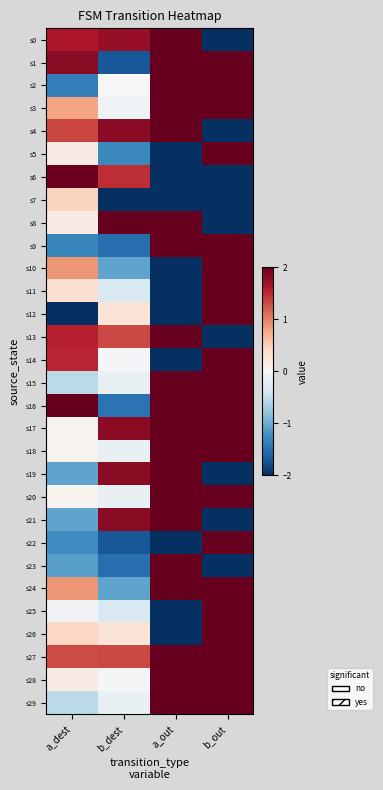

Reading left to right, transcribe all the data shown in this chart.

s0: a_dest=1.6	b_dest=1.7	a_out=2.0	b_out=-2.0
s1: a_dest=1.8	b_dest=-1.7	a_out=2.0	b_out=2.0
s2: a_dest=-1.4	b_dest=0.0	a_out=2.0	b_out=2.0
s3: a_dest=0.8	b_dest=-0.1	a_out=2.0	b_out=2.0
s4: a_dest=1.3	b_dest=1.8	a_out=2.0	b_out=-2.0
s5: a_dest=0.2	b_dest=-1.3	a_out=-2.0	b_out=2.0
s6: a_dest=2.0	b_dest=1.5	a_out=-2.0	b_out=-2.0
s7: a_dest=0.4	b_dest=-2.0	a_out=-2.0	b_out=-2.0
s8: a_dest=0.2	b_dest=2.0	a_out=2.0	b_out=-2.0
s9: a_dest=-1.3	b_dest=-1.5	a_out=2.0	b_out=2.0
s10: a_dest=0.9	b_dest=-1.1	a_out=-2.0	b_out=2.0
s11: a_dest=0.3	b_dest=-0.3	a_out=-2.0	b_out=2.0
s12: a_dest=-2.0	b_dest=0.3	a_out=-2.0	b_out=2.0
s13: a_dest=1.6	b_dest=1.3	a_out=2.0	b_out=-2.0
s14: a_dest=1.5	b_dest=-0.0	a_out=-2.0	b_out=2.0
s15: a_dest=-0.5	b_dest=-0.2	a_out=2.0	b_out=2.0
s16: a_dest=2.0	b_dest=-1.5	a_out=2.0	b_out=2.0
s17: a_dest=0.1	b_dest=1.8	a_out=2.0	b_out=2.0
s18: a_dest=0.1	b_dest=-0.2	a_out=2.0	b_out=2.0
s19: a_dest=-1.0	b_dest=1.8	a_out=2.0	b_out=-2.0
s20: a_dest=0.1	b_dest=-0.2	a_out=2.0	b_out=2.0
s21: a_dest=-1.0	b_dest=1.8	a_out=2.0	b_out=-2.0
s22: a_dest=-1.2	b_dest=-1.7	a_out=-2.0	b_out=2.0
s23: a_dest=-1.1	b_dest=-1.5	a_out=2.0	b_out=-2.0
s24: a_dest=0.9	b_dest=-1.1	a_out=2.0	b_out=2.0
s25: a_dest=-0.1	b_dest=-0.3	a_out=-2.0	b_out=2.0
s26: a_dest=0.4	b_dest=0.3	a_out=-2.0	b_out=2.0
s27: a_dest=1.3	b_dest=1.3	a_out=2.0	b_out=2.0
s28: a_dest=0.2	b_dest=-0.0	a_out=2.0	b_out=2.0
s29: a_dest=-0.5	b_dest=-0.2	a_out=2.0	b_out=2.0